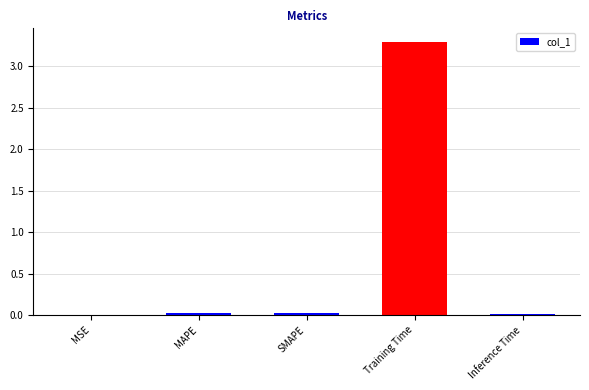

Which category has the highest value across all series?

Training Time